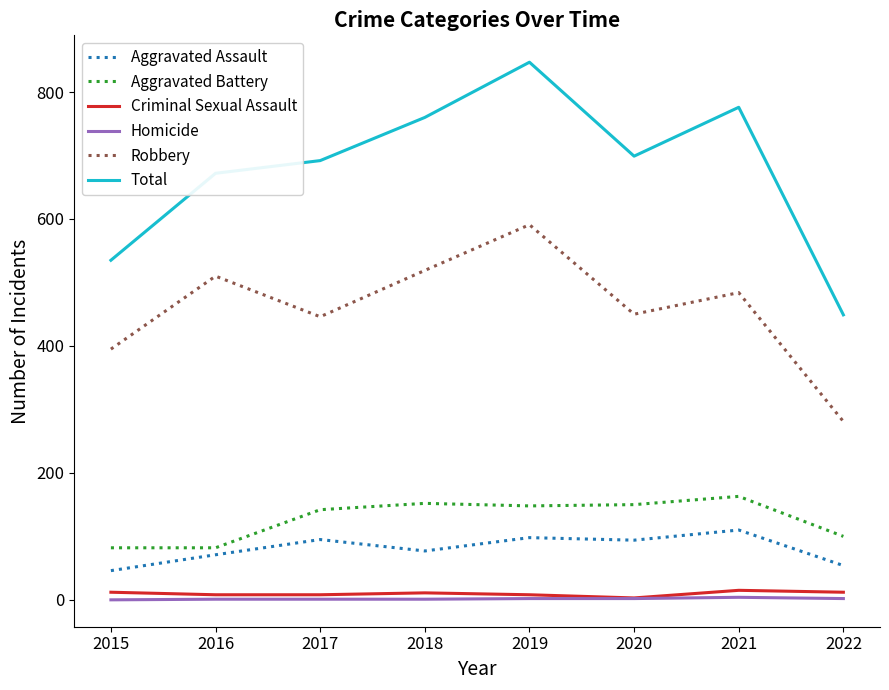

True or false: Total has more than 2 interior local peaks.

False